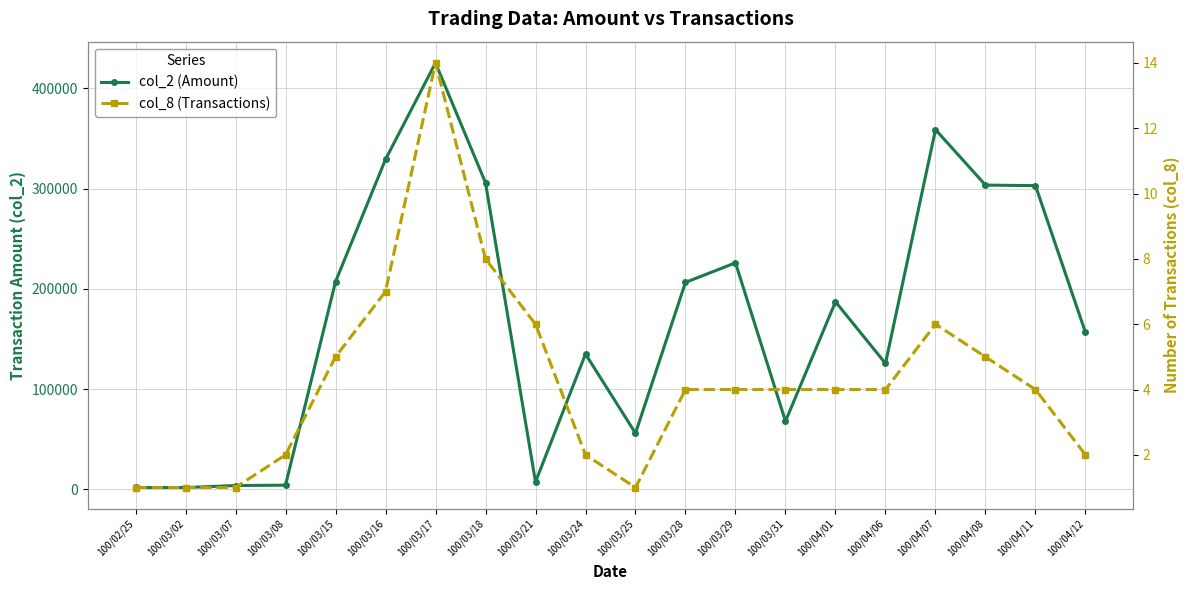

Does the chart display data point markers on the line(s)?

Yes